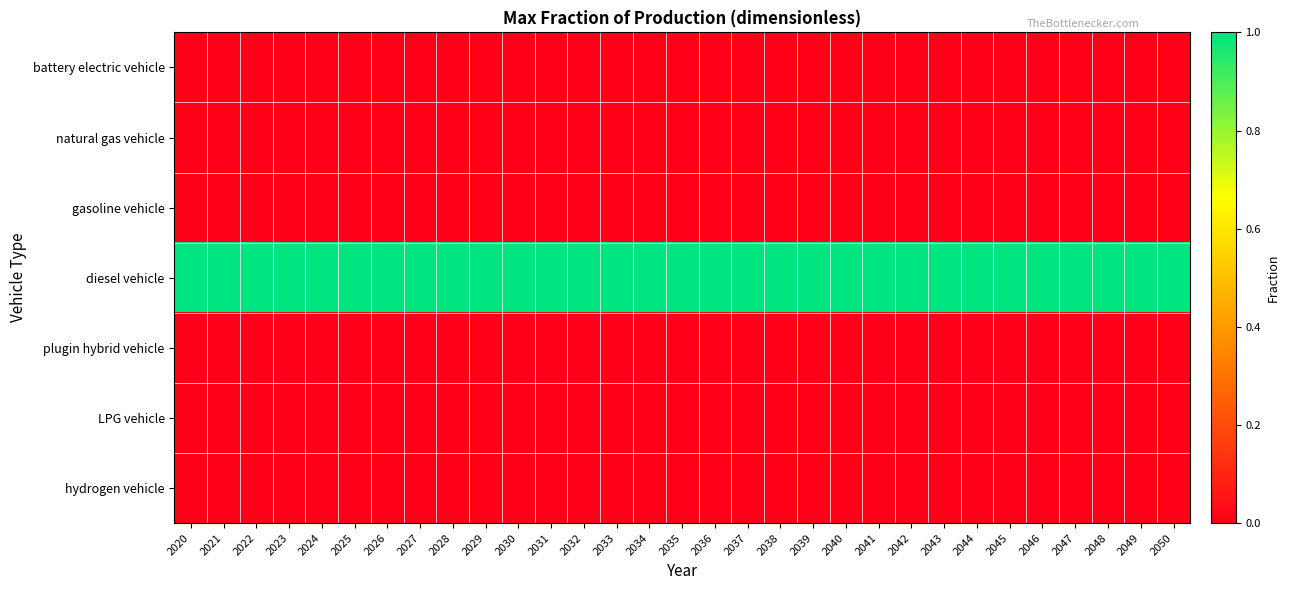

What is the difference between the highest and lowest values at 2021?

1